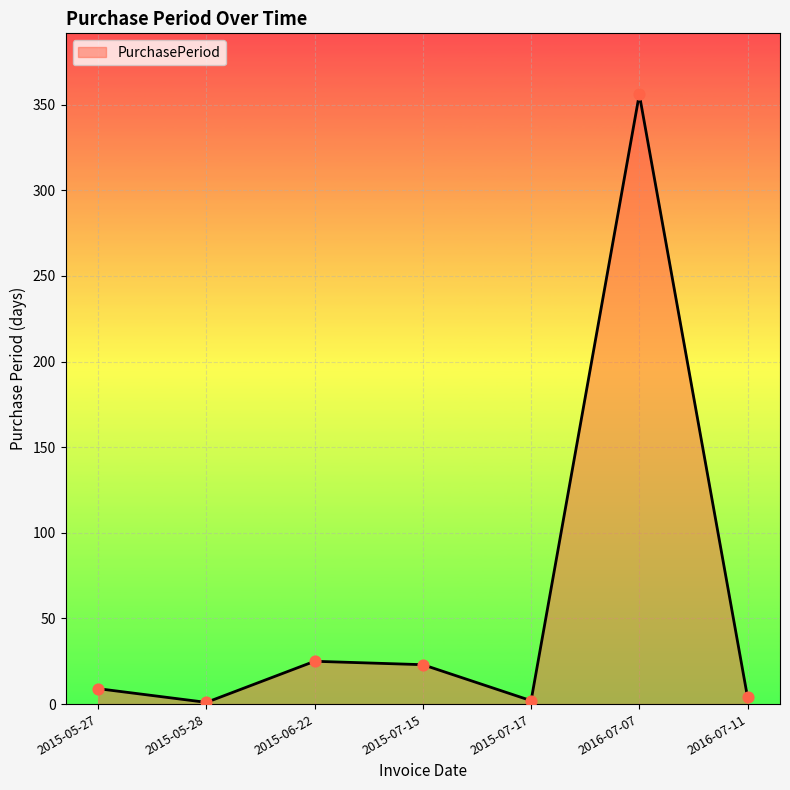

What is the change in value from 2015-07-17 to 2016-07-11?

+2